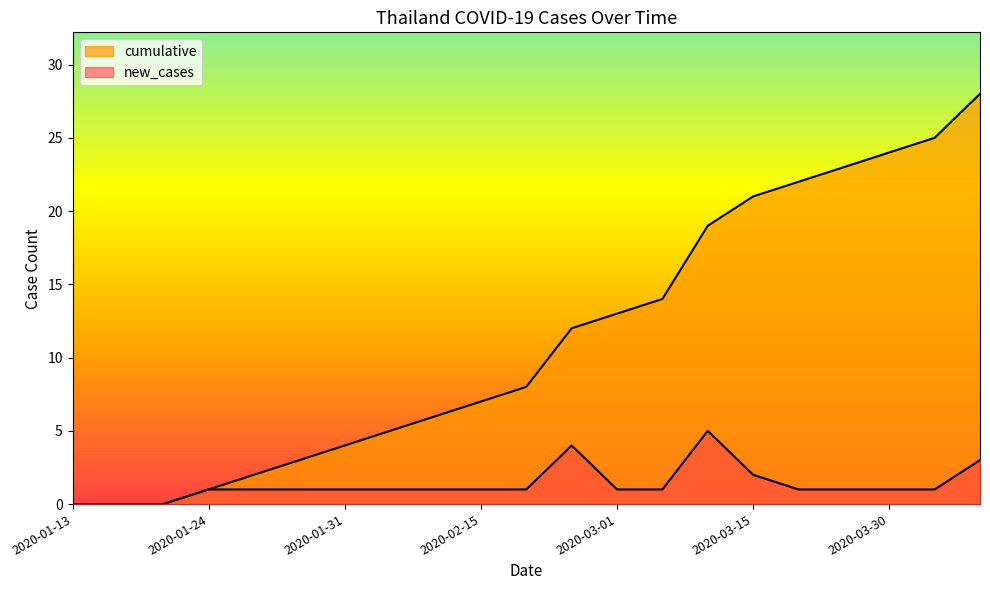

Reading left to right, list all the values displayed in this chart.

new_cases: 2020-01-13=0	2020-01-17=0	2020-01-22=0	2020-01-24=1	2020-01-26=1	2020-01-28=1	2020-01-31=1	2020-02-04=1	2020-02-08=1	2020-02-15=1	2020-02-17=1	2020-02-25=4	2020-03-01=1	2020-03-05=1	2020-03-10=5	2020-03-15=2	2020-03-20=1	2020-03-25=1	2020-03-30=1	2020-04-01=1	2020-04-05=3
cumulative: 2020-01-13=0	2020-01-17=0	2020-01-22=0	2020-01-24=1	2020-01-26=2	2020-01-28=3	2020-01-31=4	2020-02-04=5	2020-02-08=6	2020-02-15=7	2020-02-17=8	2020-02-25=12	2020-03-01=13	2020-03-05=14	2020-03-10=19	2020-03-15=21	2020-03-20=22	2020-03-25=23	2020-03-30=24	2020-04-01=25	2020-04-05=28